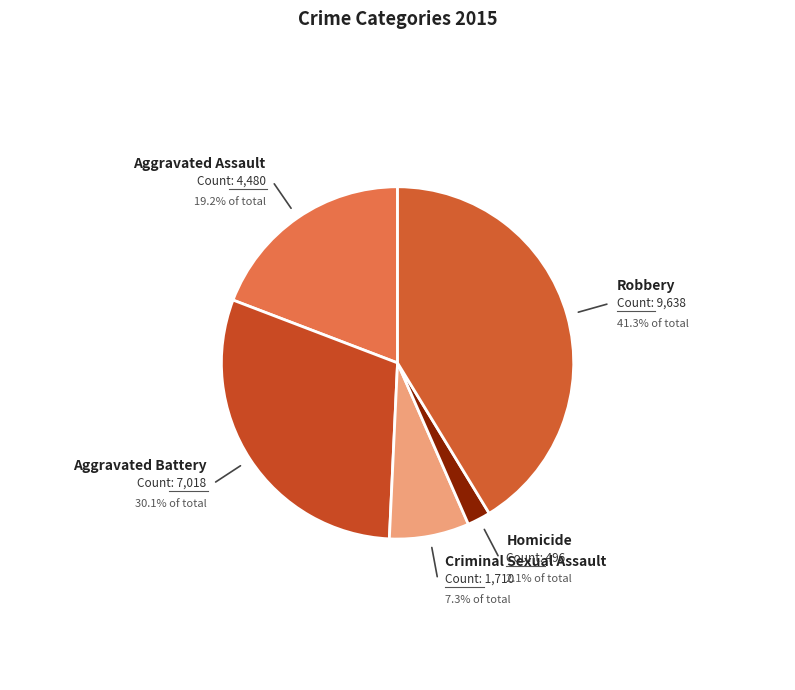

How many segments does this pie chart have?

5